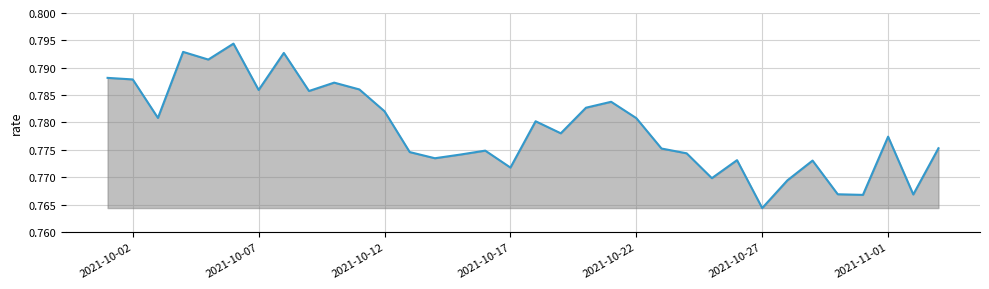

Does the chart have visible grid lines?

Yes